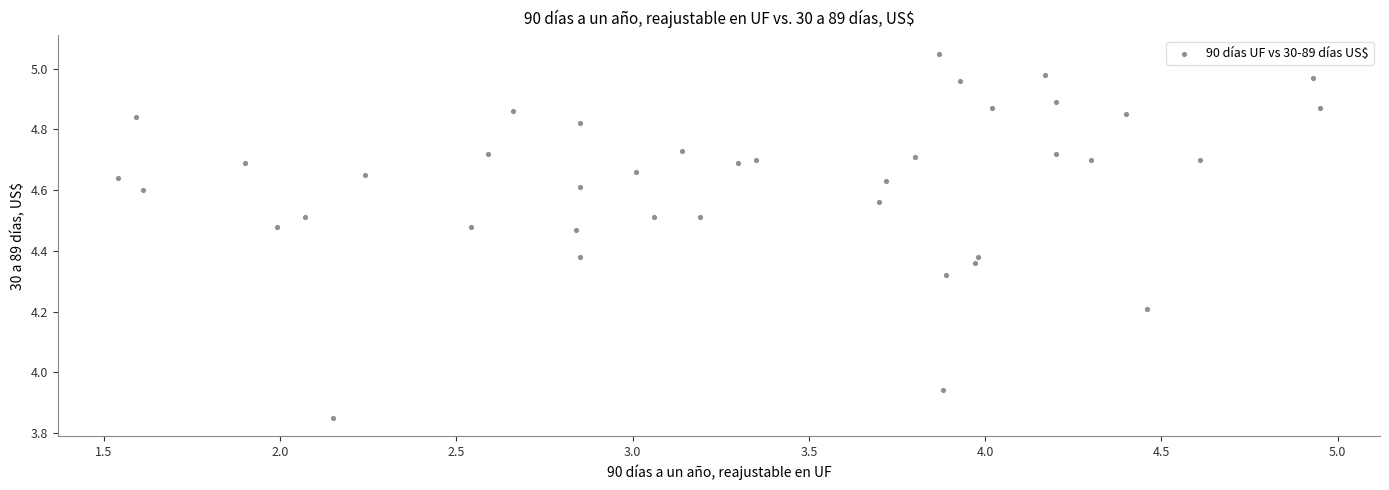

What is the range of Y values (max minus min)?

1.2